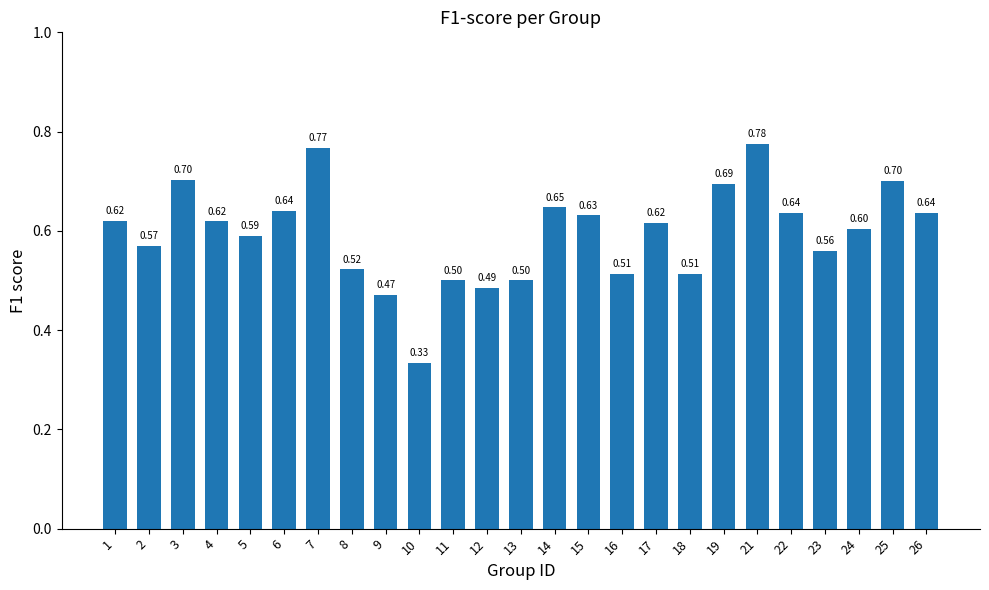

Which label corresponds to the largest value in the chart?

21